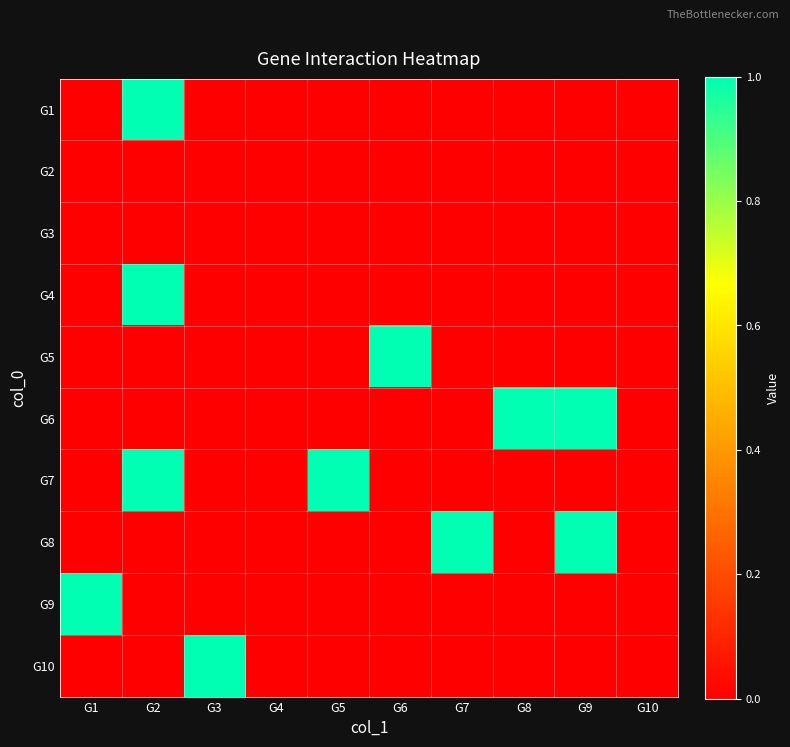

At which category is the sum across all series the highest?

G2